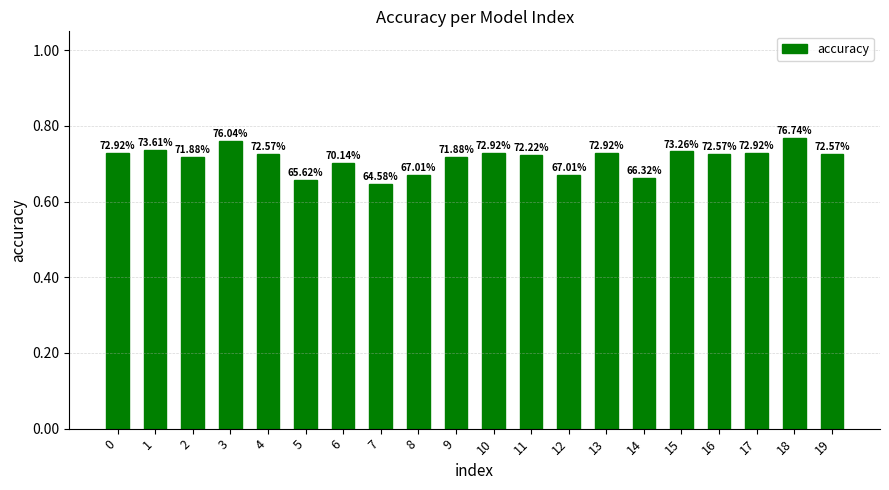

Are the bars horizontal?

No